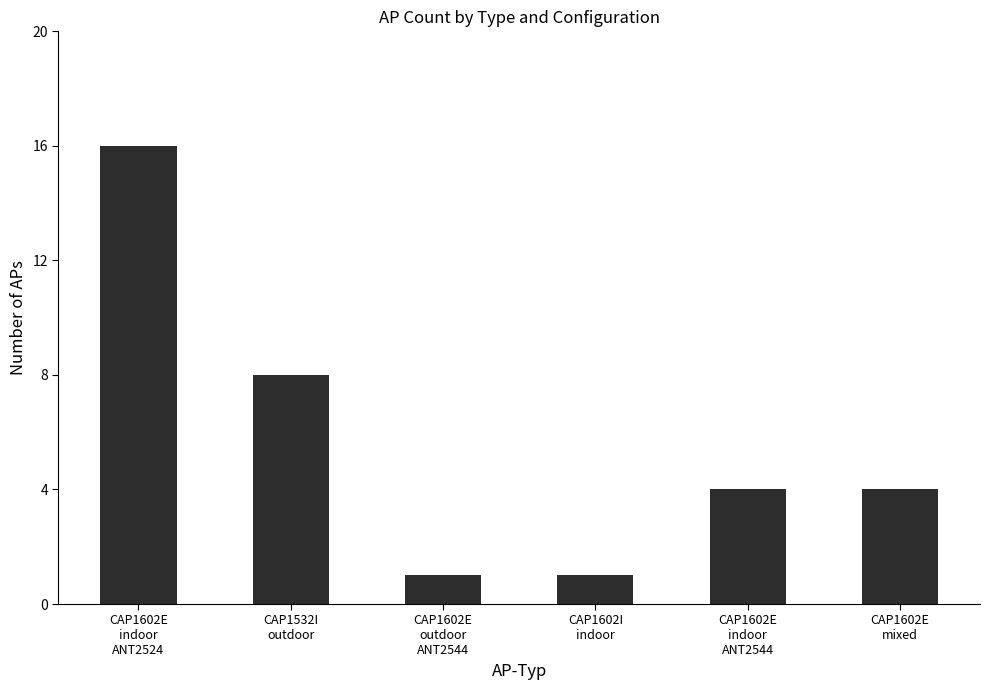

Does the chart contain any negative values?

No